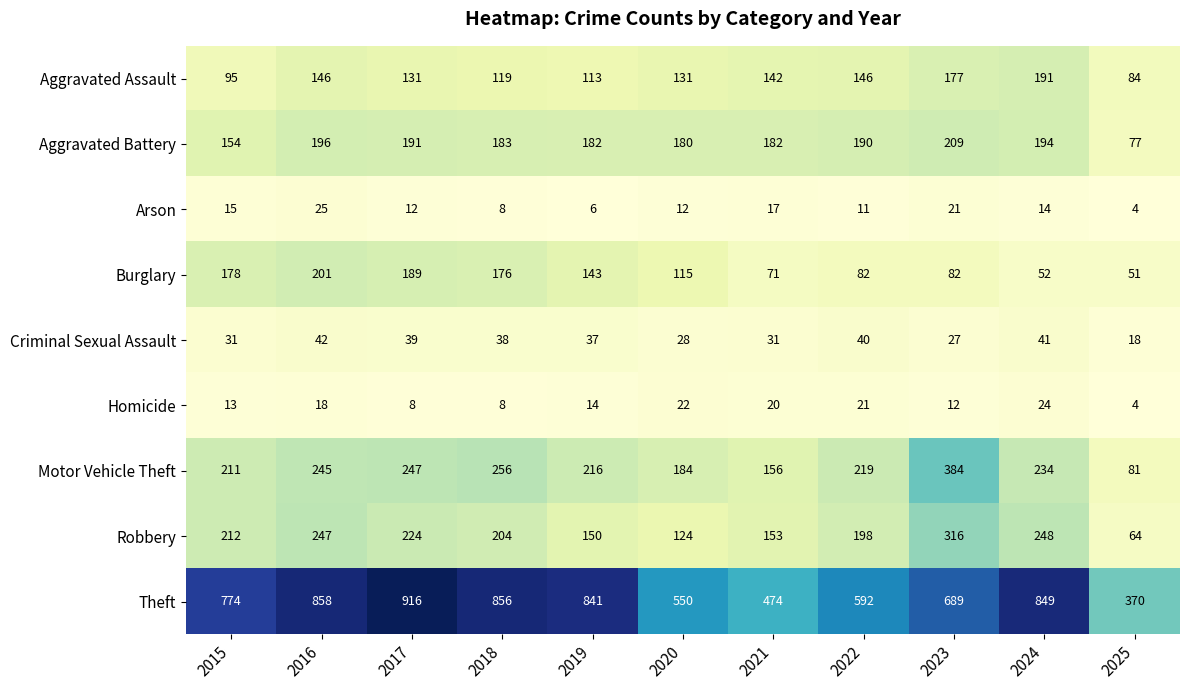

What is the difference between the Aggravated Battery values at 2020 and 2015?

26